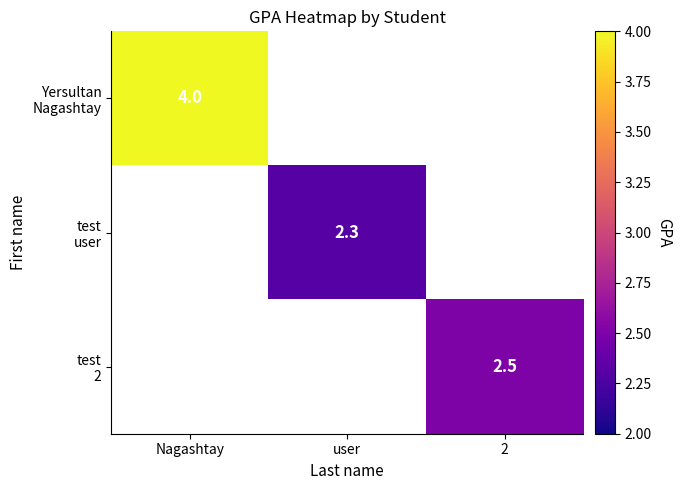

What is the maximum value for Yersultan Nagashtay?

4.0